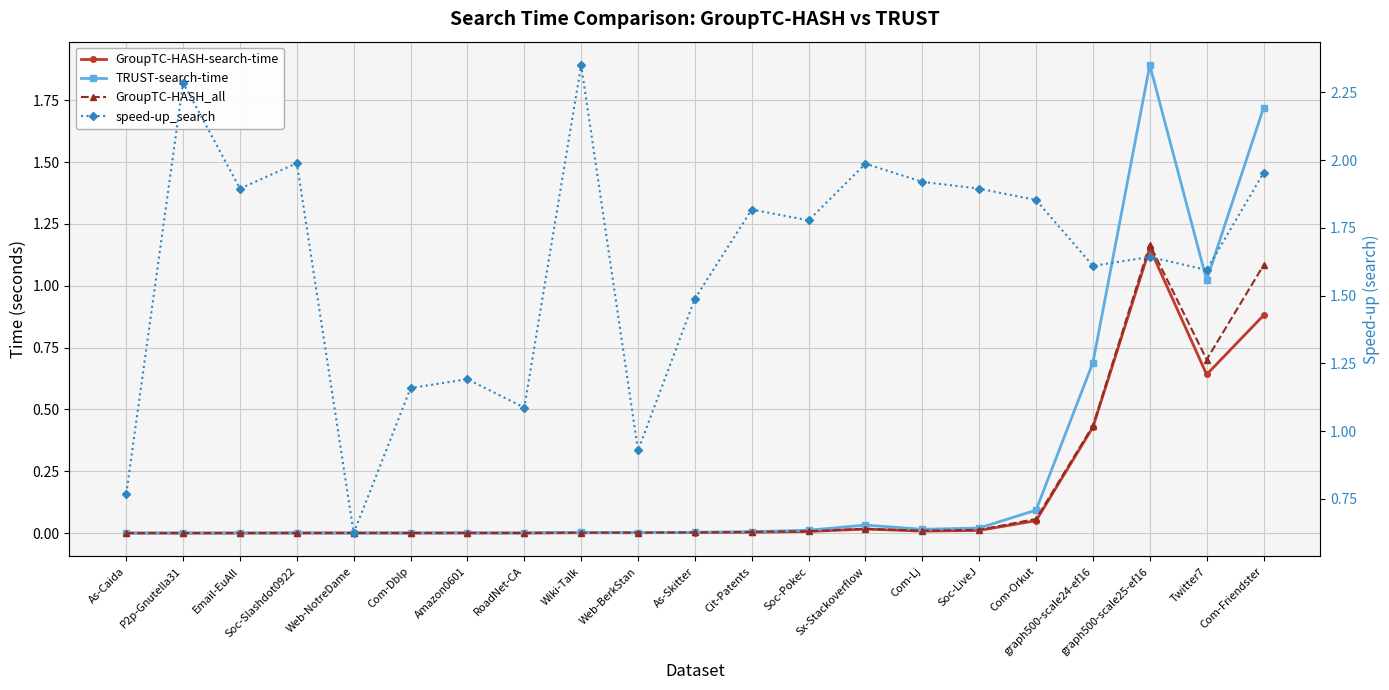

What is the label of the 17th point from the right?

Web-NotreDame